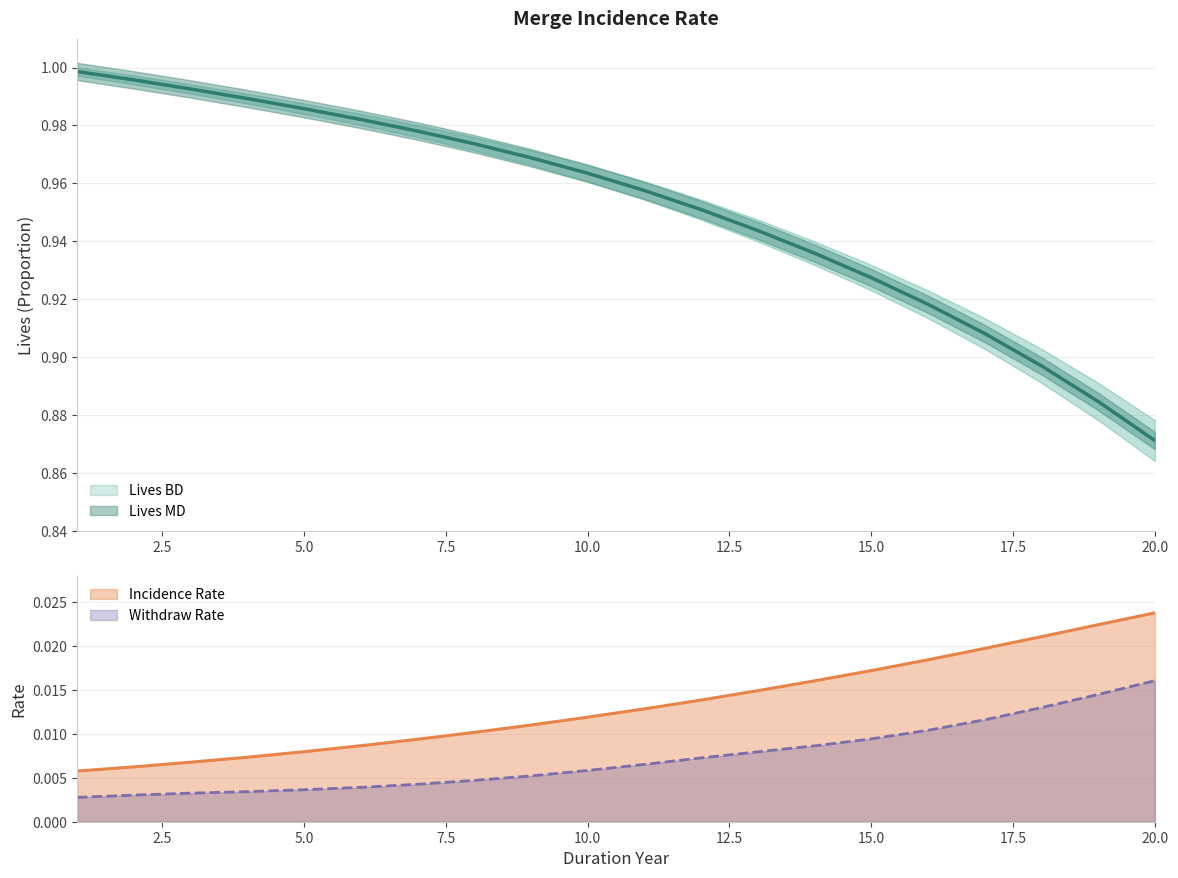

True or false: LIVES_MD has a value of 0.0 at 7.

False